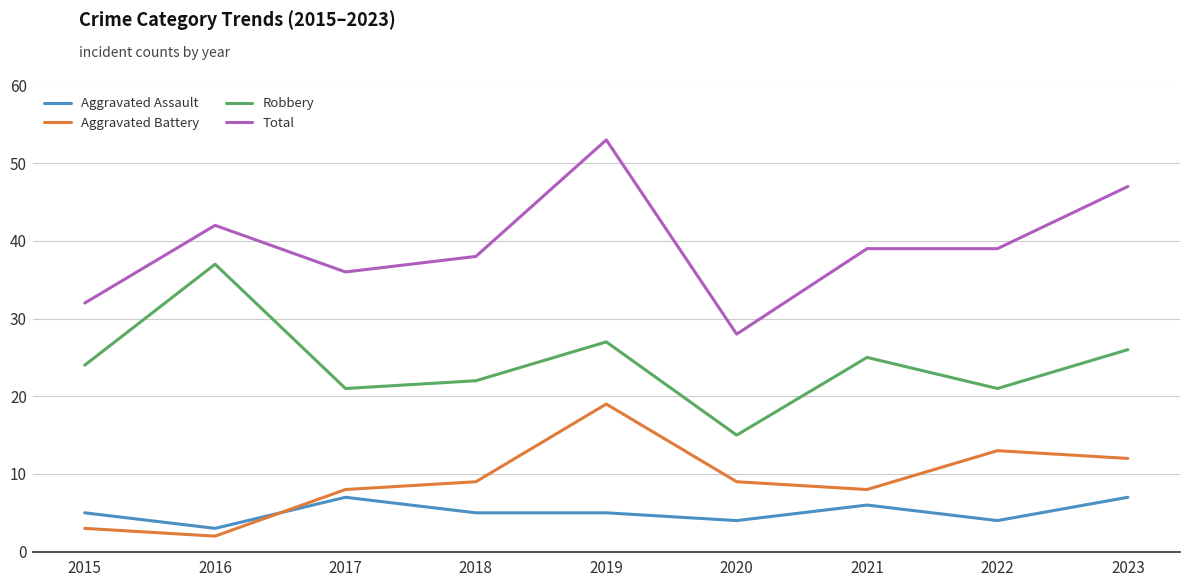

True or false: Robbery has a value of 17 at 2023.

False